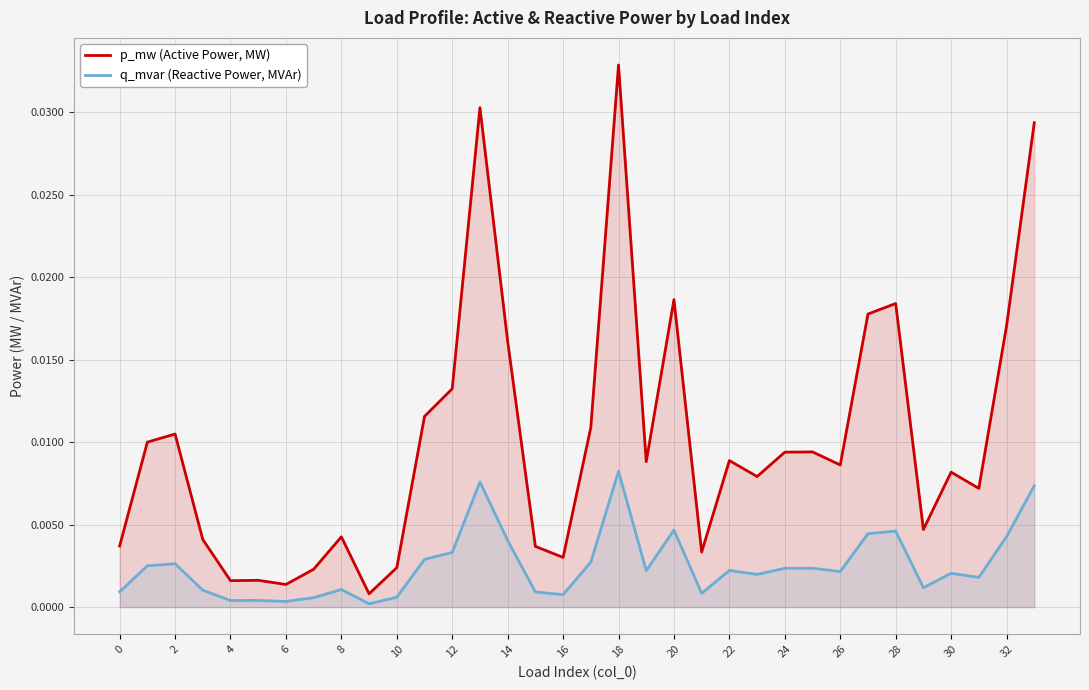

What are all the series names shown in the legend?

p_mw (Active Power, MW), q_mvar (Reactive Power, MVAr)